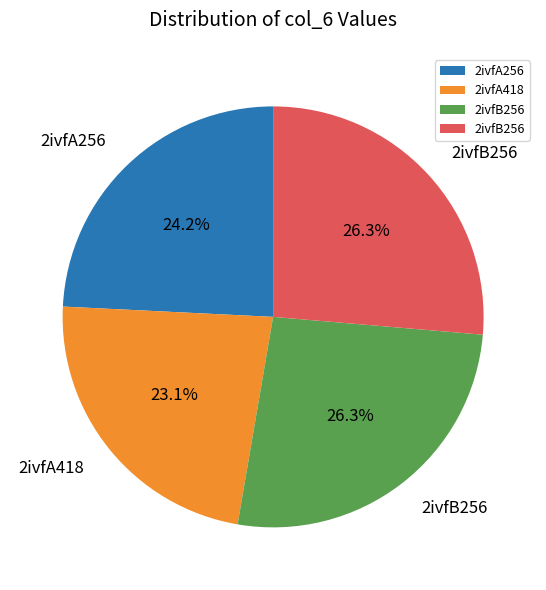

Is there a majority slice in this chart?

No